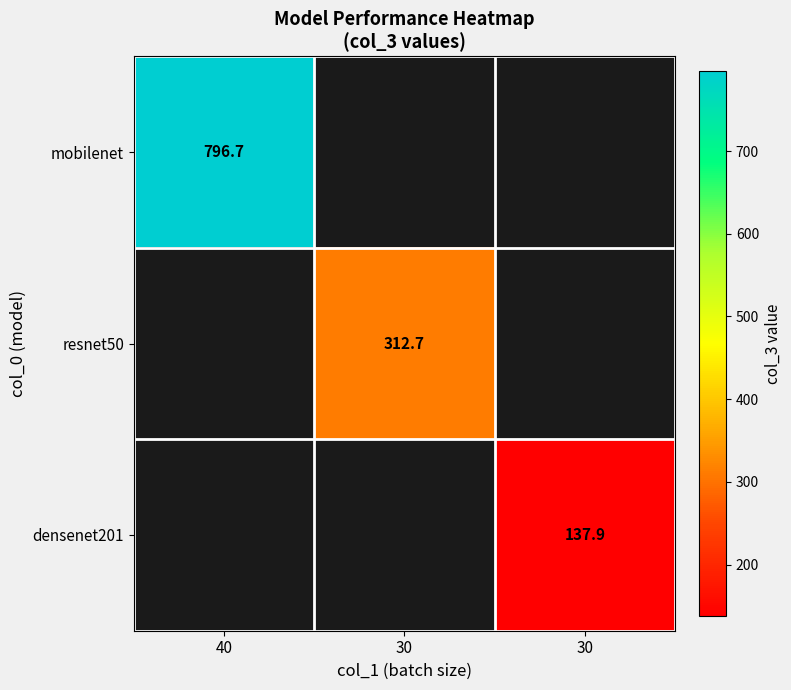

What is the highest value of the mobilenet series?

796.7